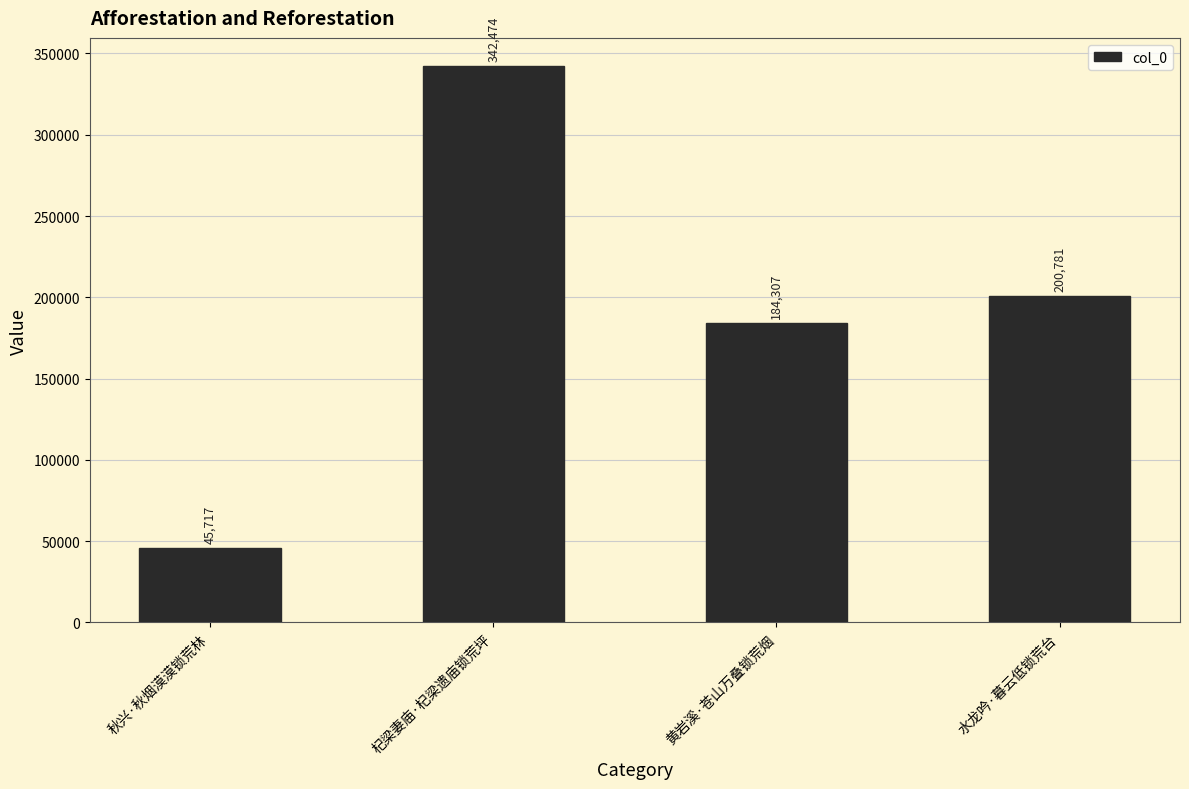

Reading right to left, transcribe all the data shown in this chart.

200781	184307	342474	45717